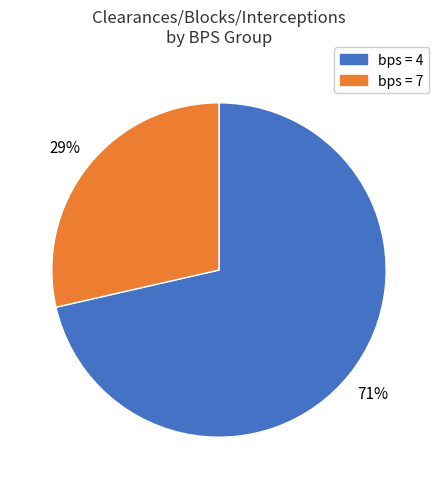

To the nearest percent, what is the average slice percentage?

50%